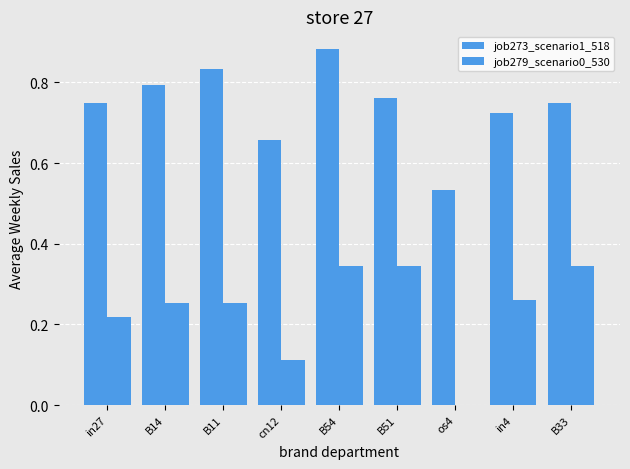

Count the number of categories in the chart.

9